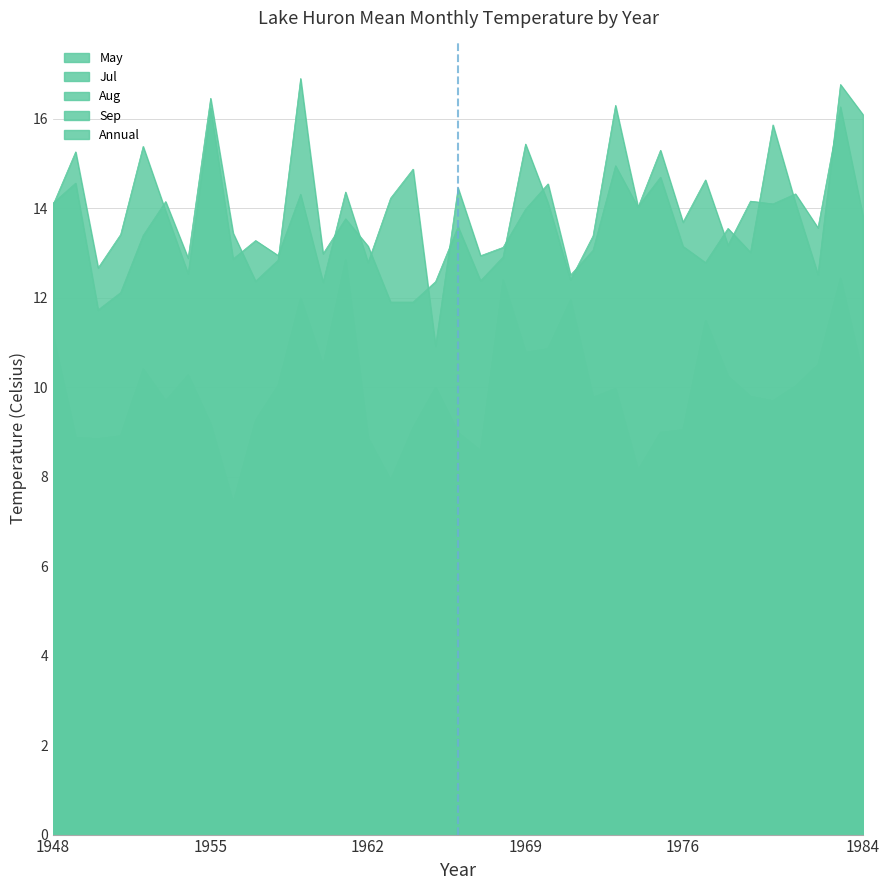

Is it true that Jul equals 10.9 at 1965?

True